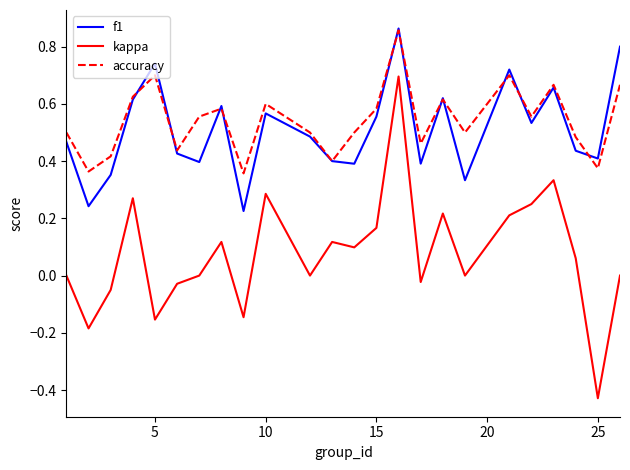

Which series has the widest spread of values?

kappa